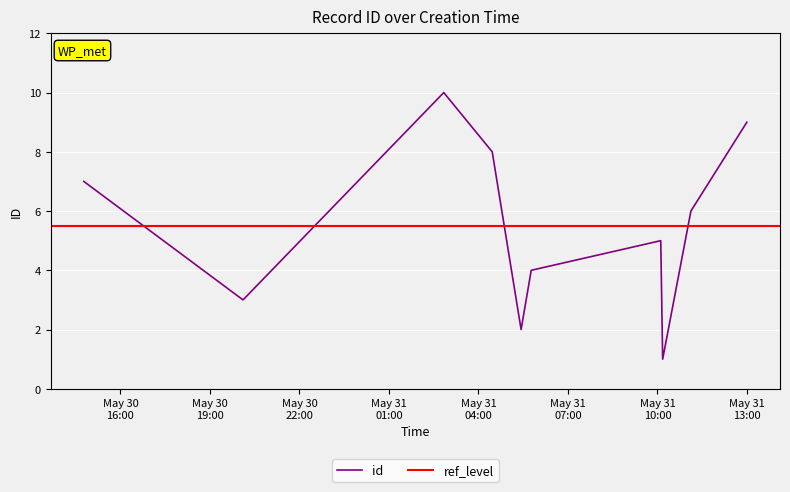

What is the maximum value for id?

10